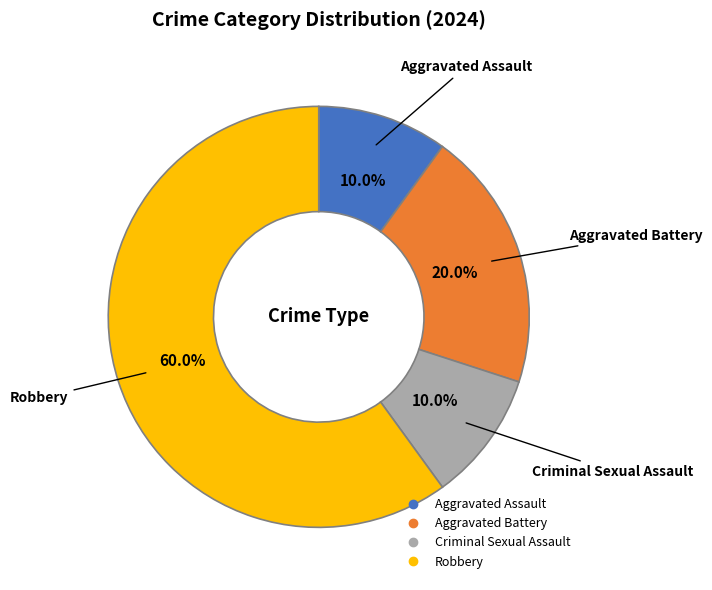

How many segments does this pie chart have?

4